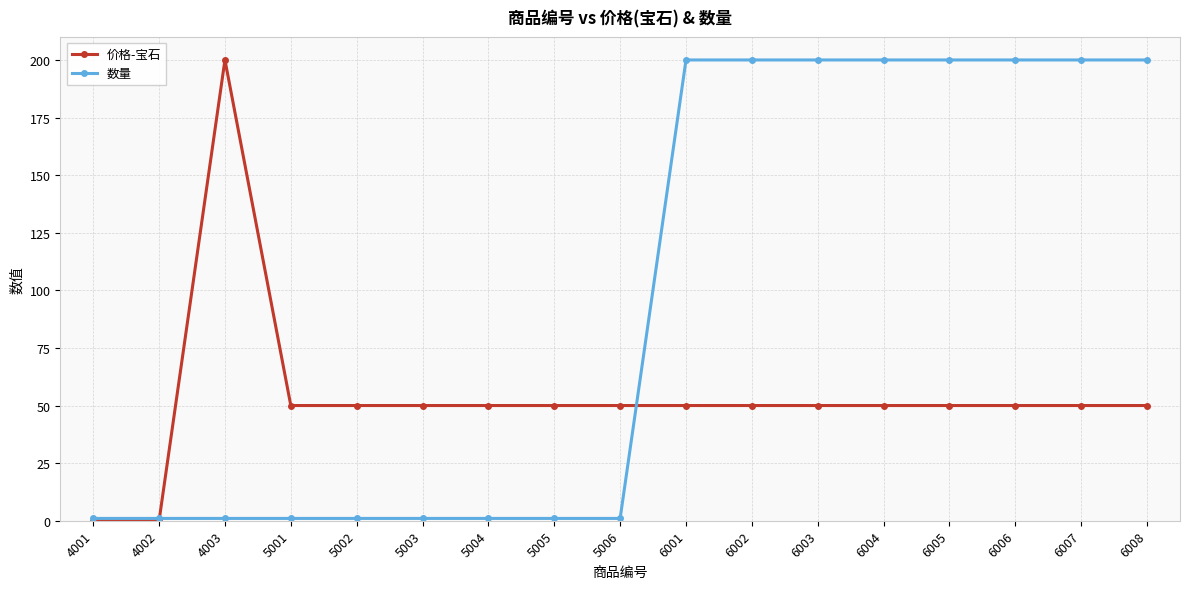

Is it true that 价格-宝石 equals 50 at 6008?

True